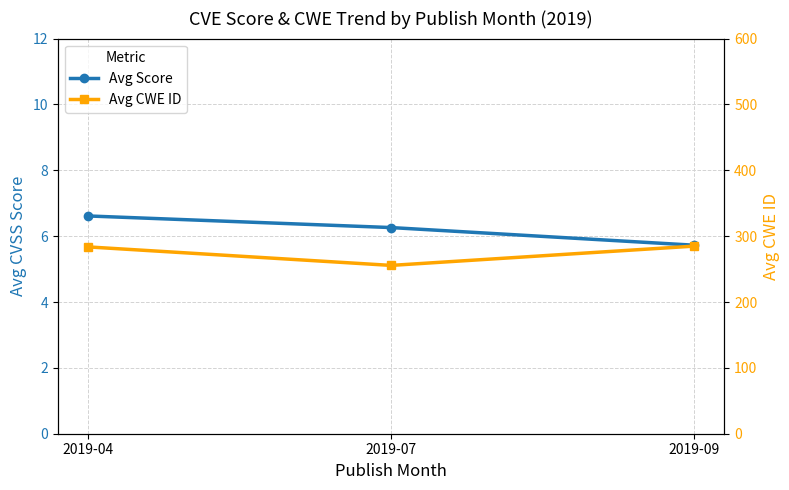

Reading right to left, list all the values displayed in this chart.

Avg Score: 2019-09=5.7	2019-07=6.3	2019-04=6.6
Avg CWE ID: 2019-09=284.9	2019-07=255.6	2019-04=283.7